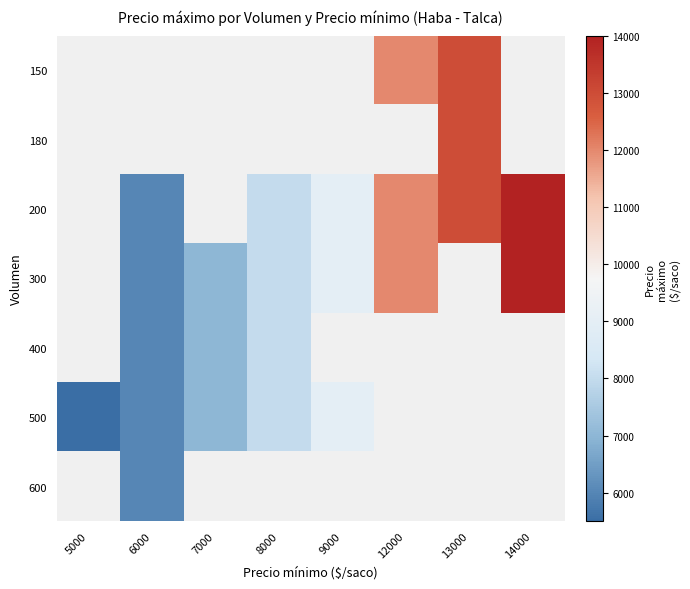

True or false: 180 has a value of 20342.3 at 13000.

False